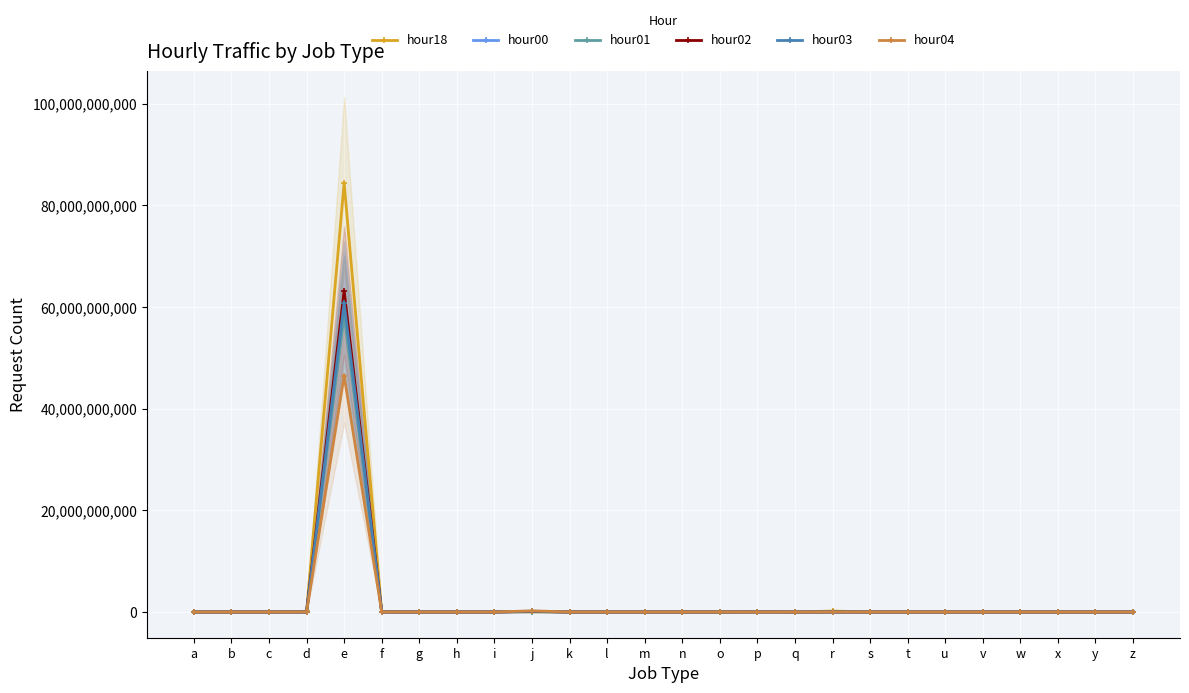

What is the difference between the hour00 values at t and v?

66875